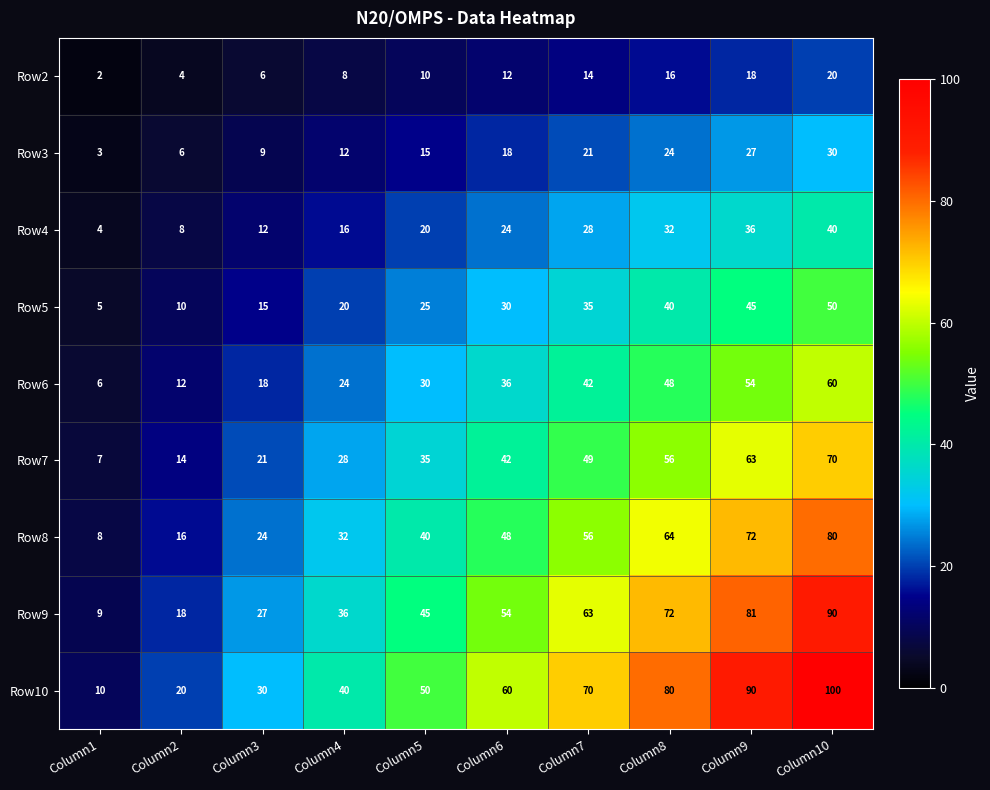

At how many categories does at least one series exceed 26?

8